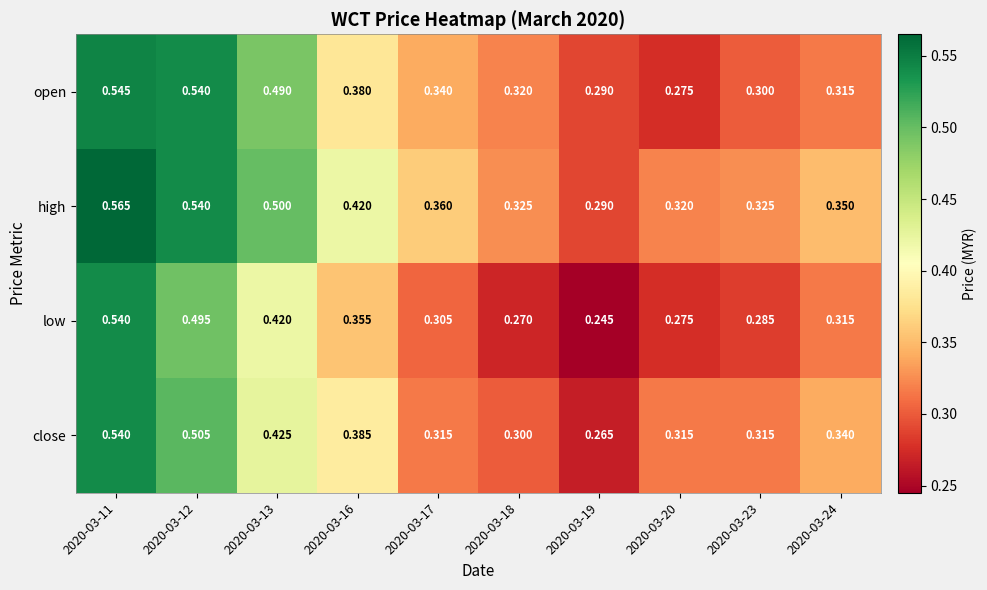

Rank the series by their average value, from lowest to highest.

low, close, open, high